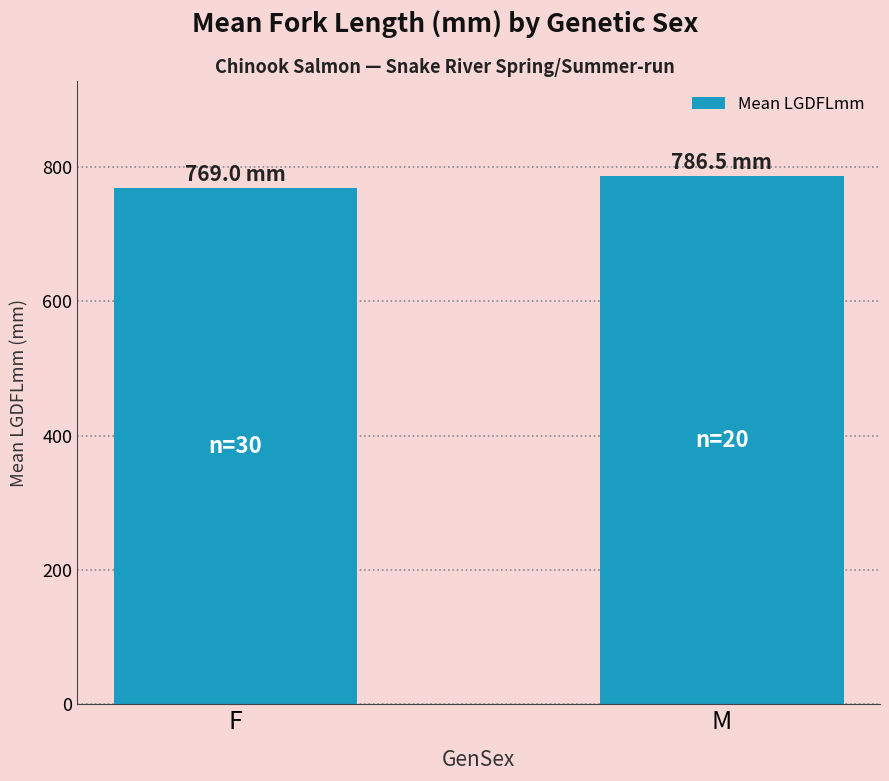

What is the sum of all values?

1555.5